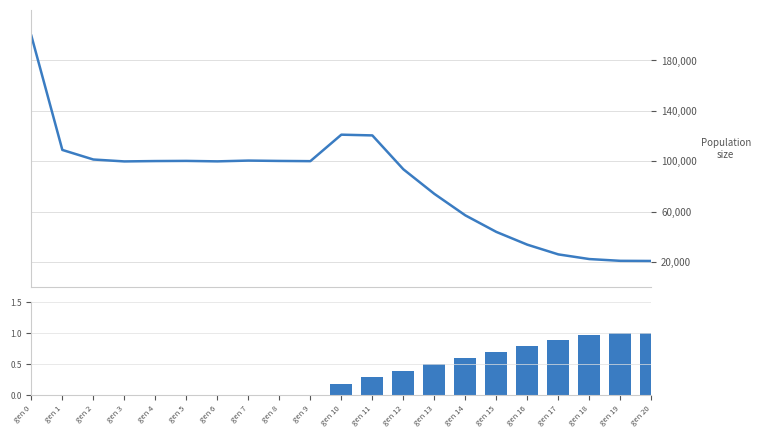

At which category is the sum across all series the highest?

gen 0